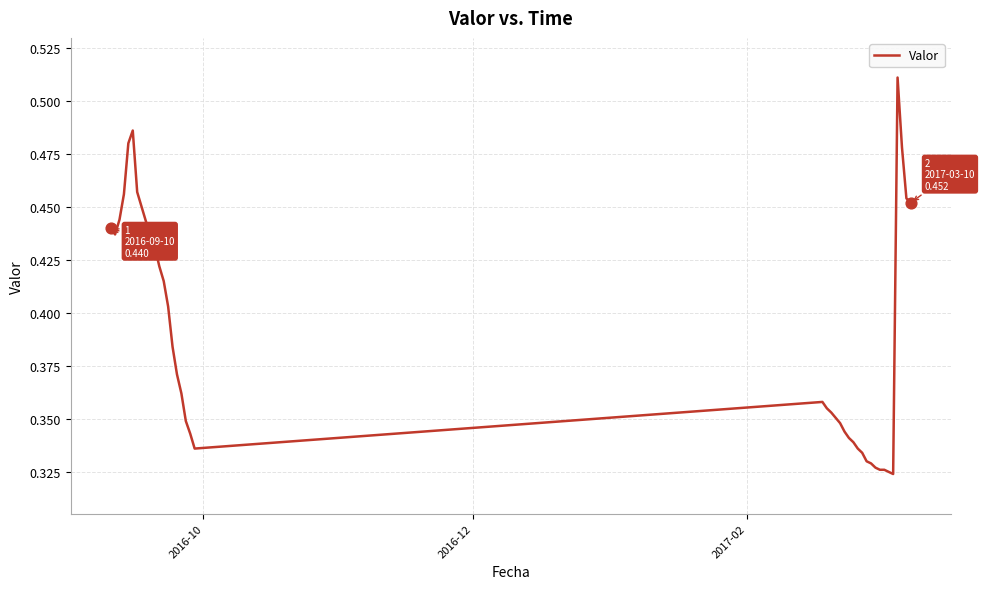

Does the chart have visible grid lines?

Yes